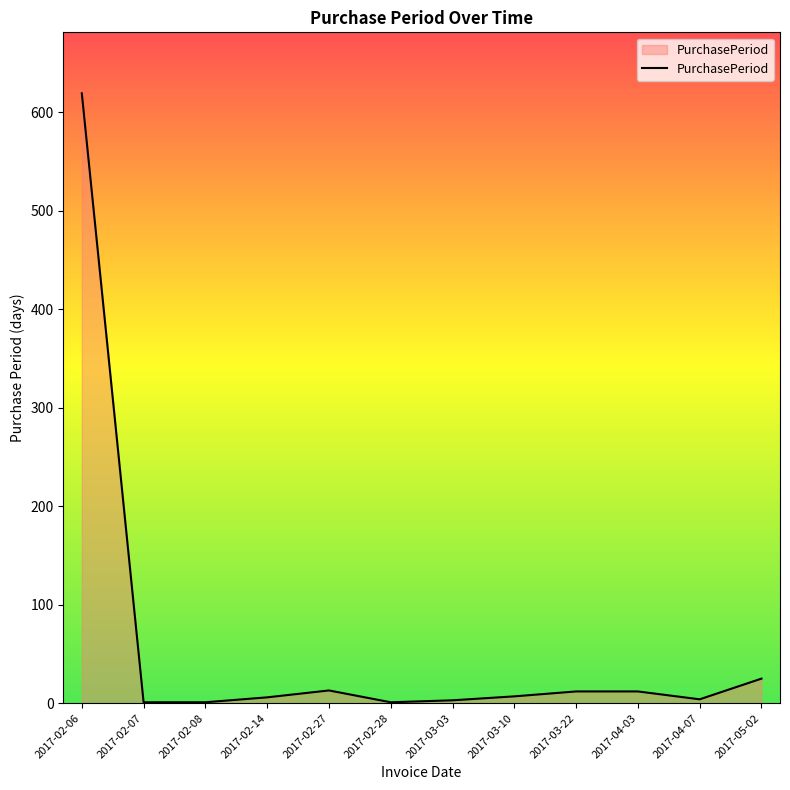

What is the maximum value shown in the chart?

619